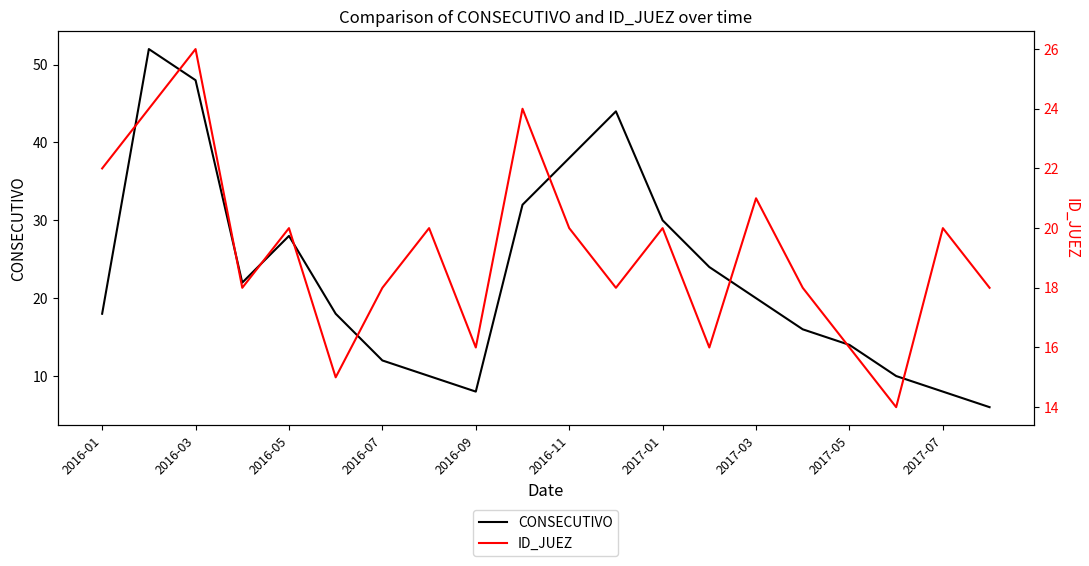

Is it true that CONSECUTIVO equals 8 at 2017-07?

True